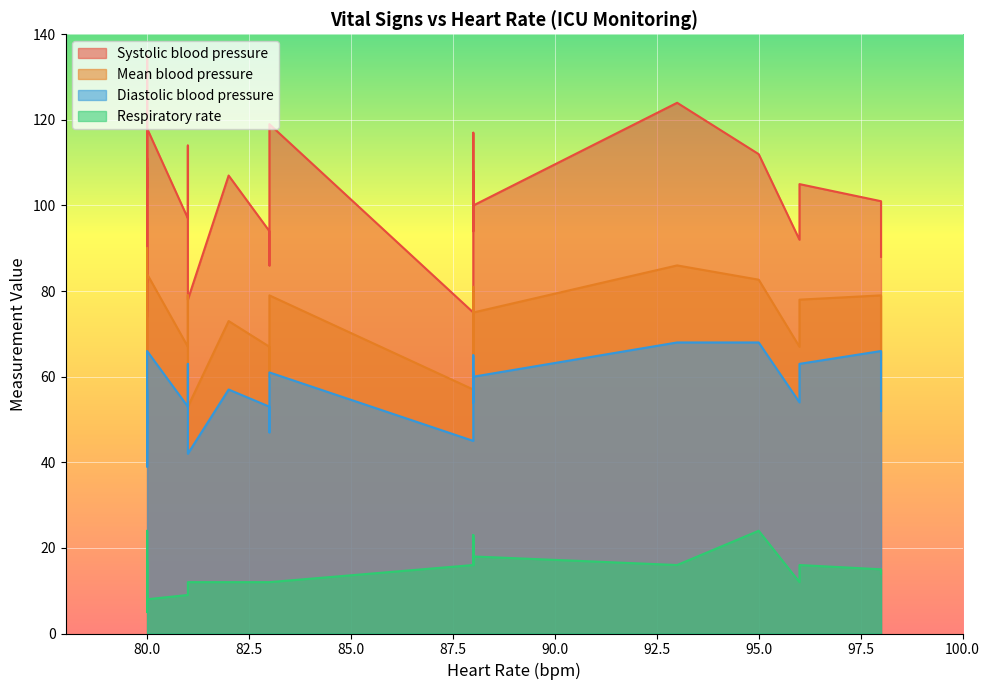

True or false: Mean blood pressure and Diastolic blood pressure intersect in this chart.

False